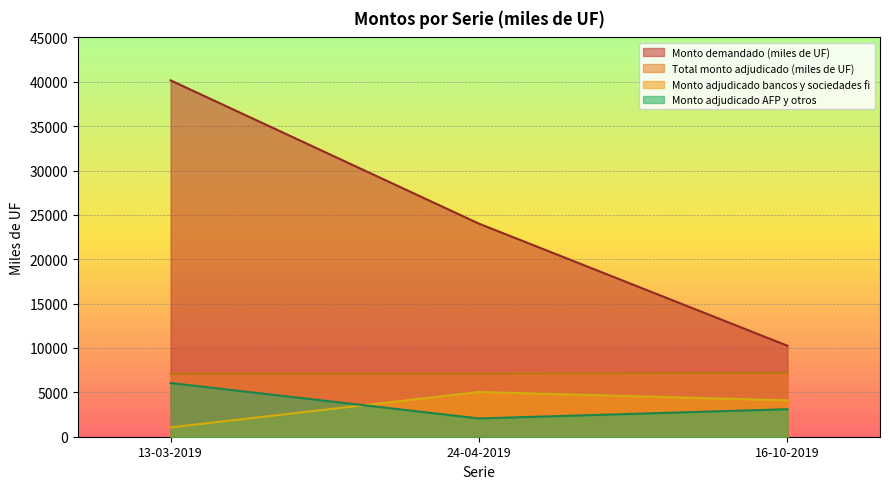

List the labels in order of Total monto adjudicado (miles de UF) value, smallest first.

13-03-2019, 24-04-2019, 16-10-2019